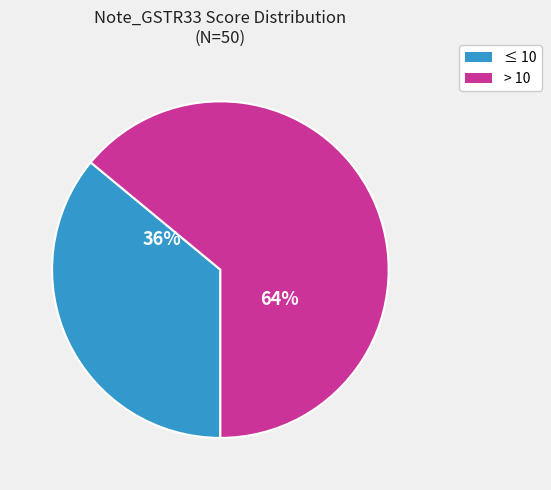

Is there a majority slice in this chart?

Yes